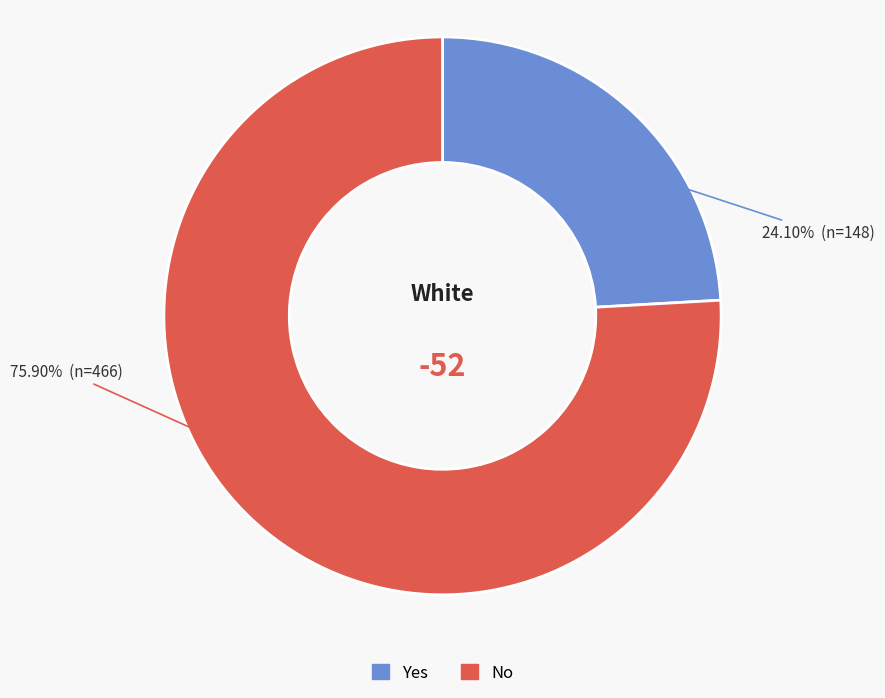

Between Yes and No, which is larger?

No